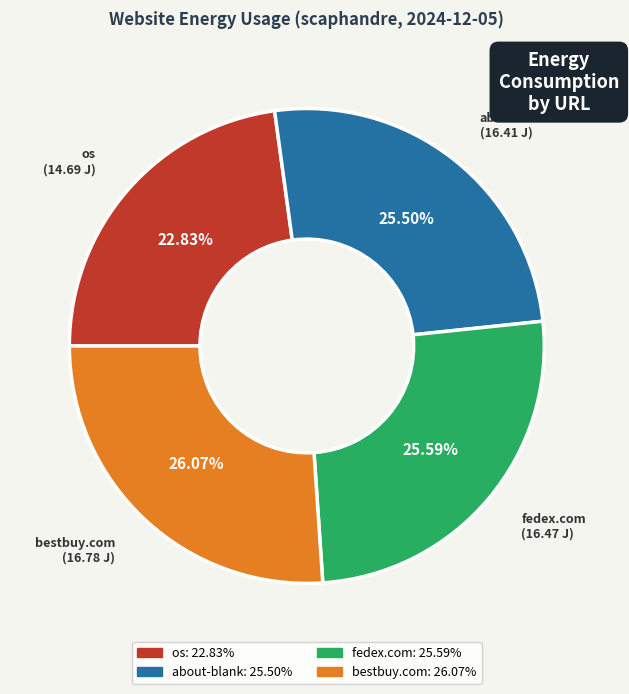

How many slices are in this pie chart?

4